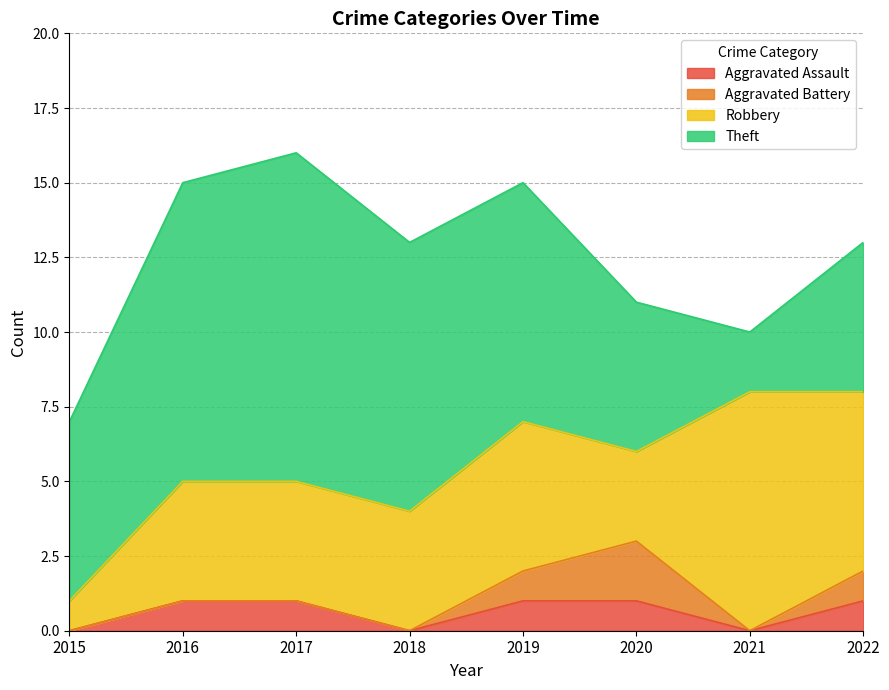

How many interior local valleys does the Theft series have?

1